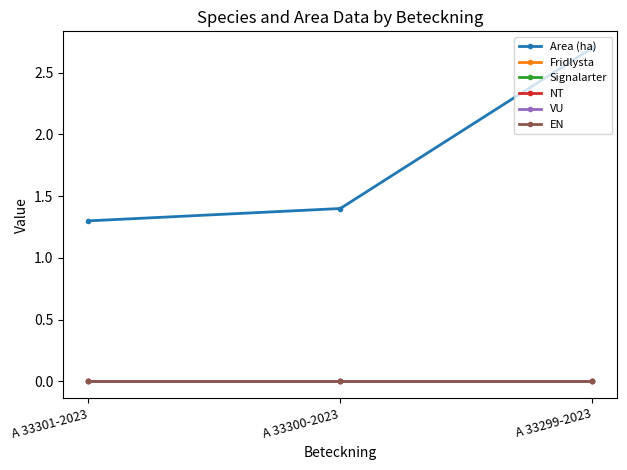

Reading right to left, list all the values displayed in this chart.

Area (ha): 2.7	1.4	1.3
Fridlysta: 0.0	0.0	0.0
Signalarter: 0.0	0.0	0.0
NT: 0.0	0.0	0.0
VU: 0.0	0.0	0.0
EN: 0.0	0.0	0.0